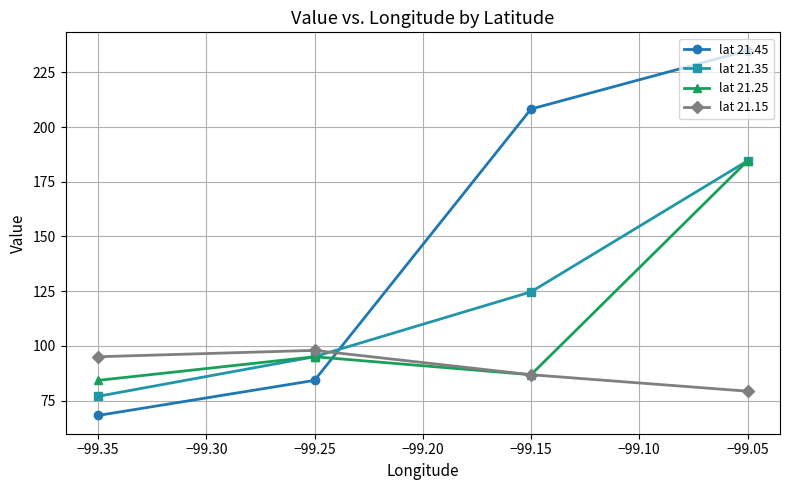

Which series has the largest total across all categories?

lat 21.45